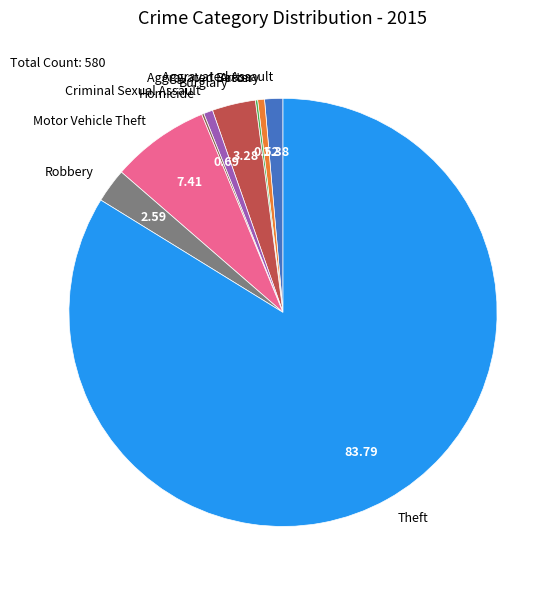

Does Aggravated Assault account for over 50% of the chart?

No